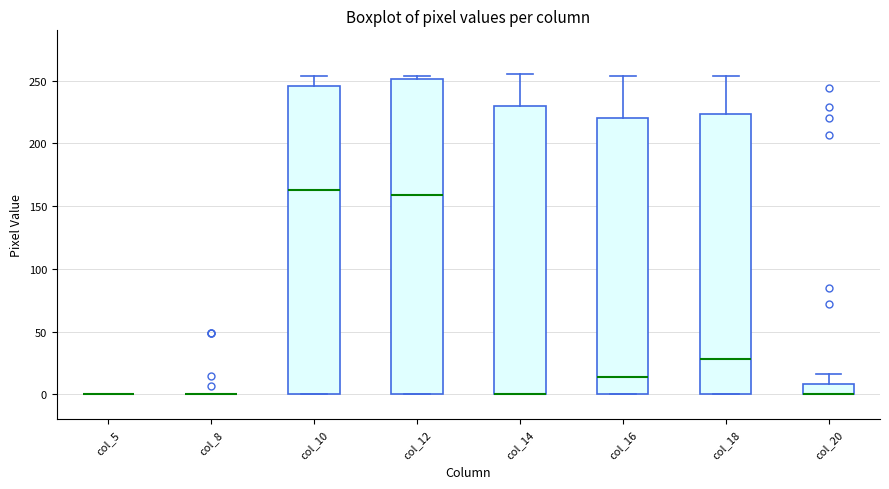

Reading left to right, transcribe this box plot: for each box, give where its median line is, the range the box spans, and where its two whiskers end, as read against the y-axis. The values are not printed on the chart, so give them approximately, as read against the axis.

col_5: box collapsed to a line at 0, whiskers 0 to 0
col_8: box collapsed to a line at 0, whiskers 0 to 0
col_10: median 165, box 0 to 245, whiskers 0 to 255
col_12: median 160, box 0 to 250, whiskers 0 to 255
col_14: median 0 (drawn on the box's lower edge), box 0 to 230, whiskers 0 to 255
col_16: median 15, box 0 to 220, whiskers 0 to 255
col_18: median 30, box 0 to 225, whiskers 0 to 255
col_20: median 0 (drawn on the box's lower edge), box 0 to 10, whiskers 0 to 15